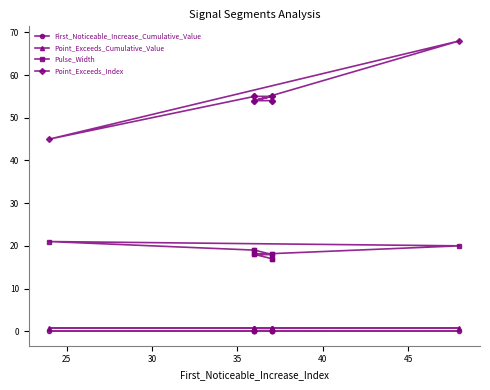

True or false: Pulse_Width and Point_Exceeds_Index intersect in this chart.

False